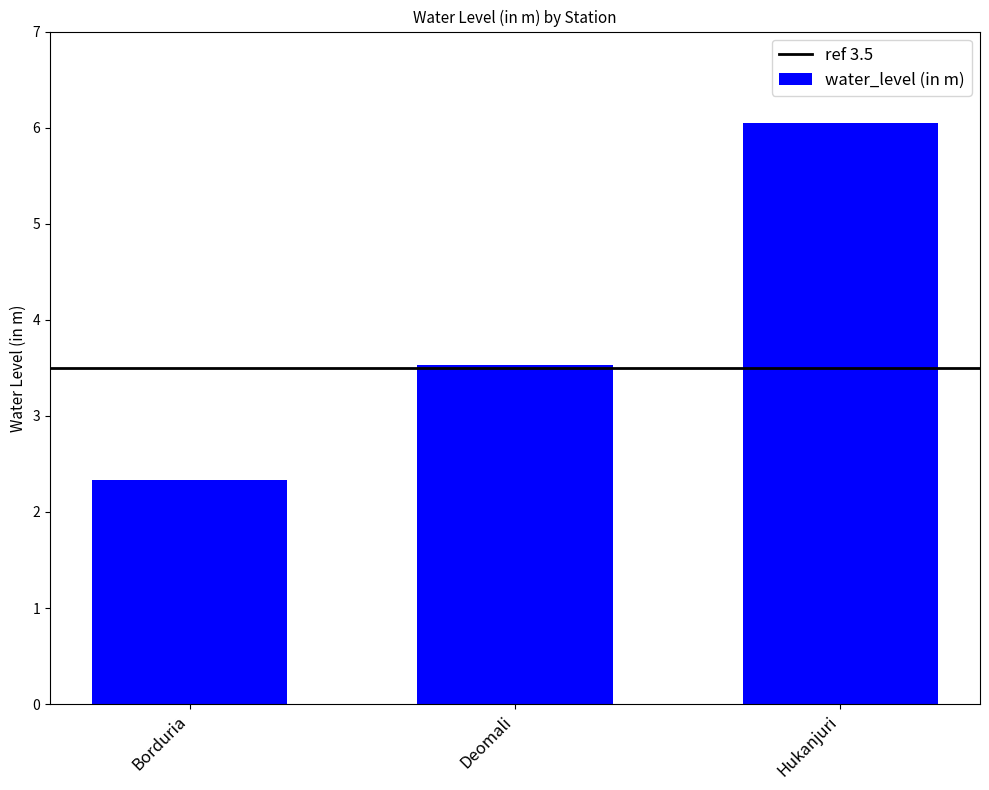

What is the change in value from Borduria to Hukanjuri?

+3.7